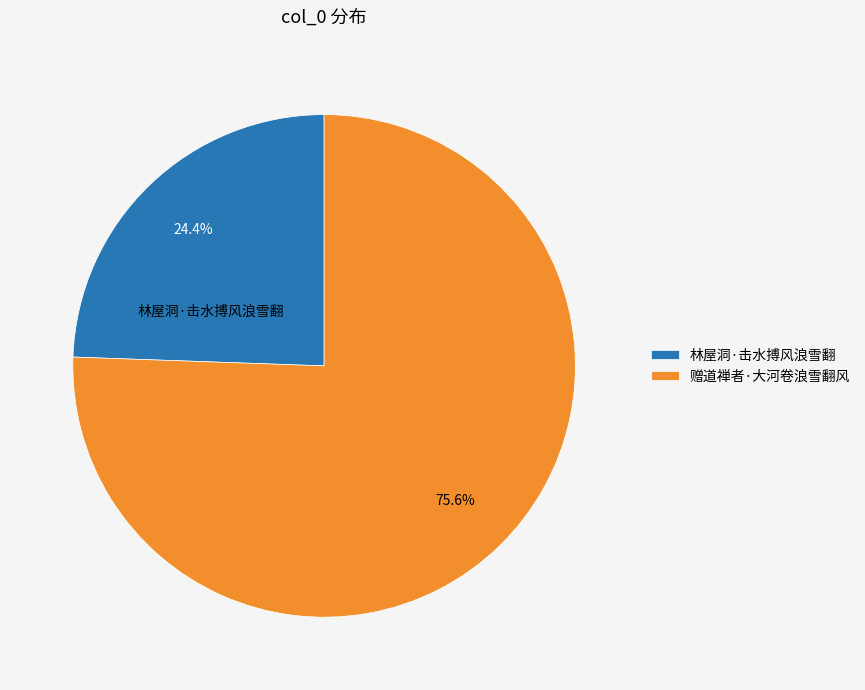

What is the total percentage of 赠道禅者·大河卷浪雪翻风 and 林屋洞·击水搏风浪雪翻?

100.0%